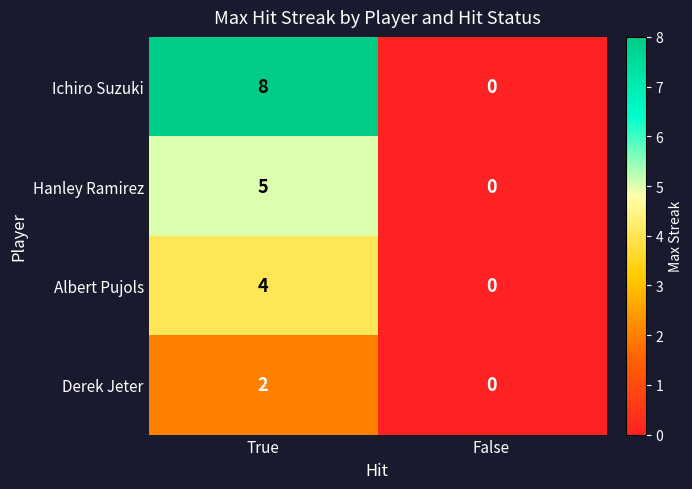

Which series changed the most between True and False?

Ichiro Suzuki